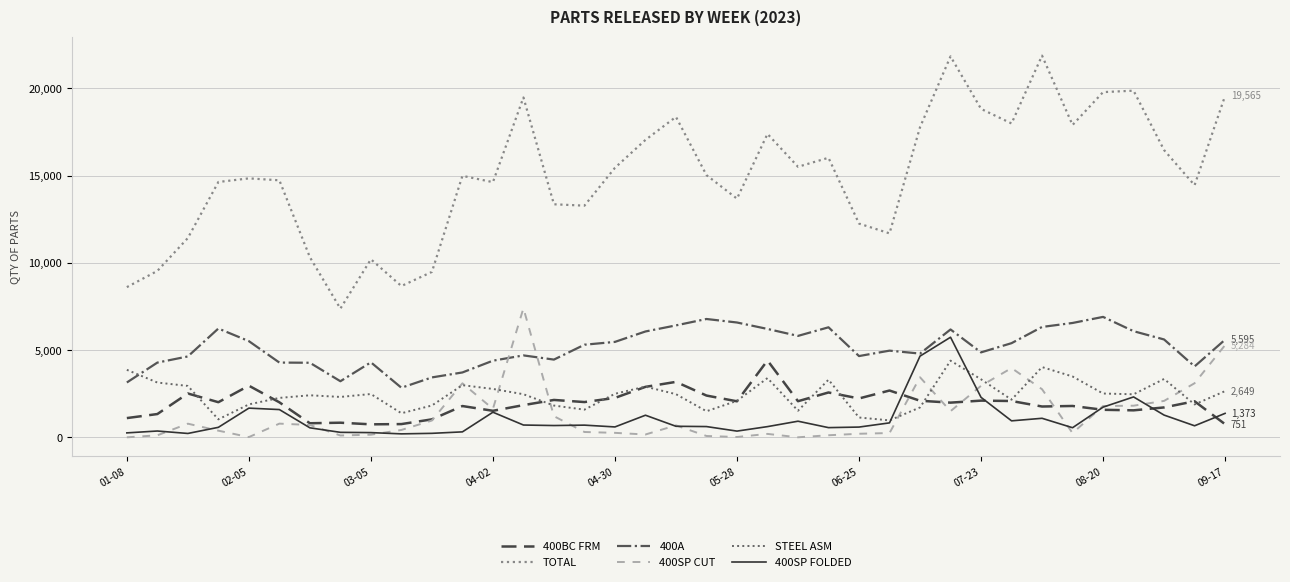

True or false: 400BC FRM and 400A intersect in this chart.

False